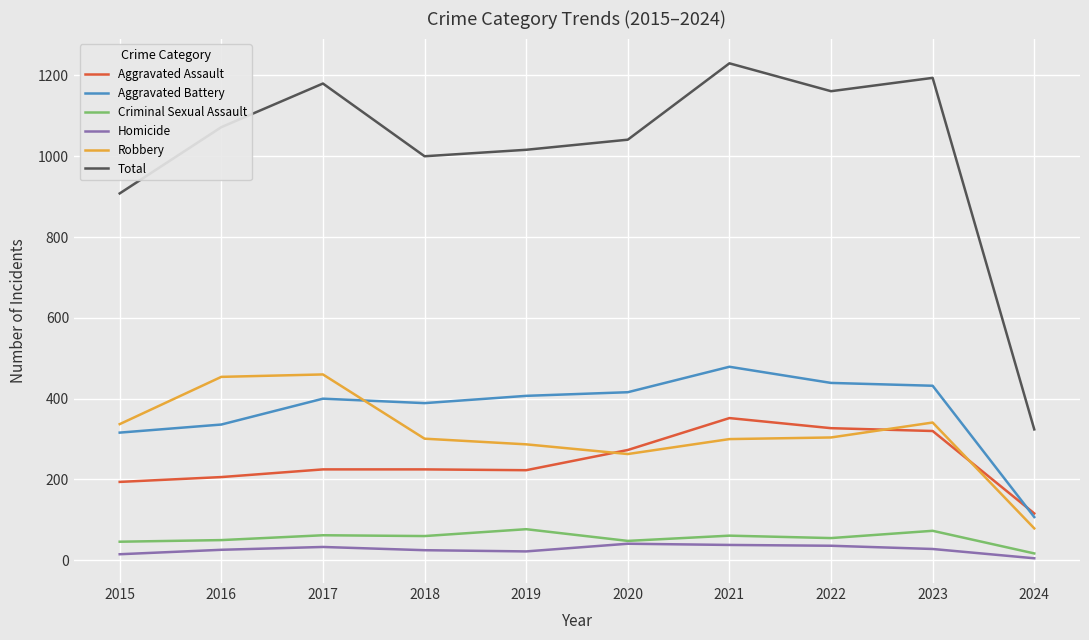

What is the average value of the Homicide series?

27